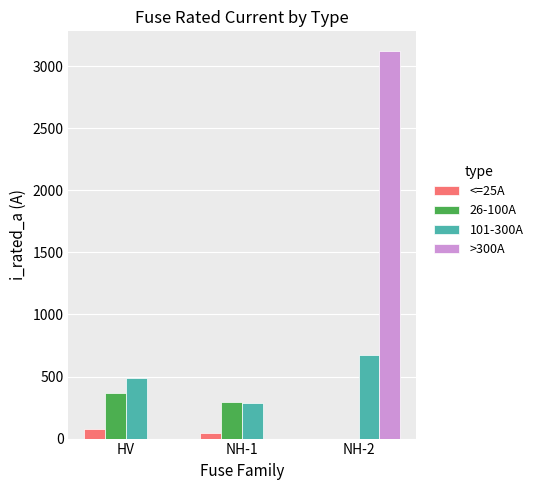

Which series changed the most between HV and NH-1?

101-300A